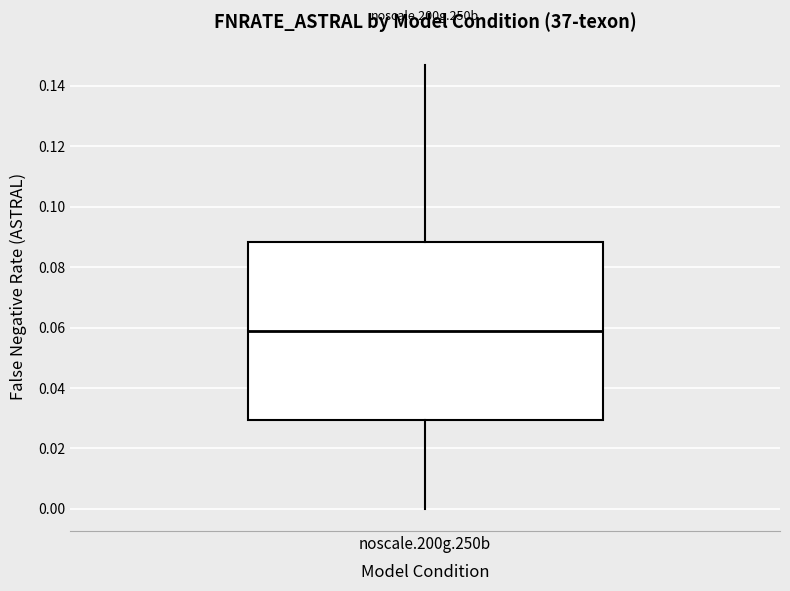

Transcribe this box plot: give where the median line is, the range the box spans, and where the two whiskers end, as read against the y-axis. The values are not printed on the chart, so give them approximately, as read against the axis.

median 0.058, box 0.030 to 0.088, whiskers 0.000 to 0.148